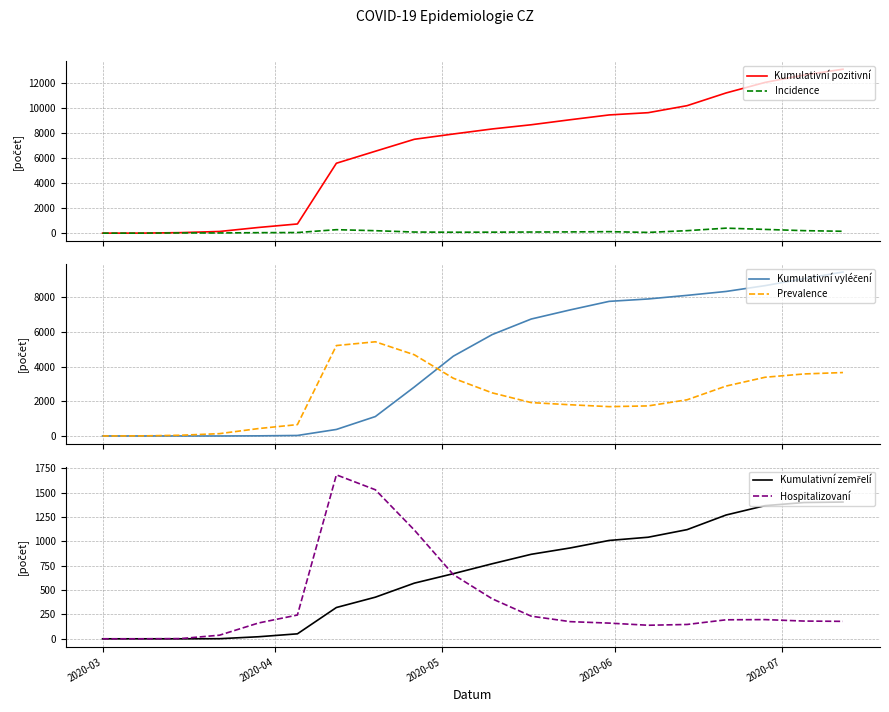

What is the highest value of the Incidence series?

400